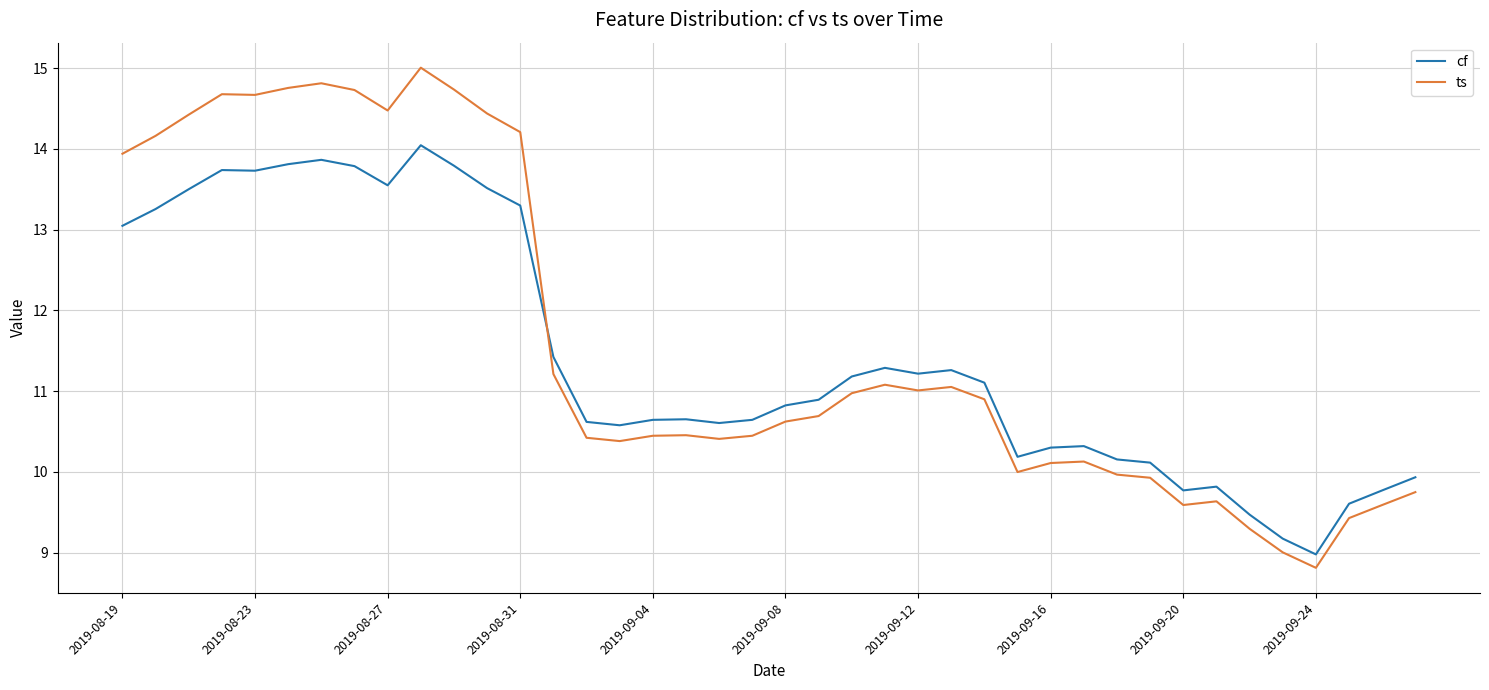

True or false: cf and ts cross at least once.

True